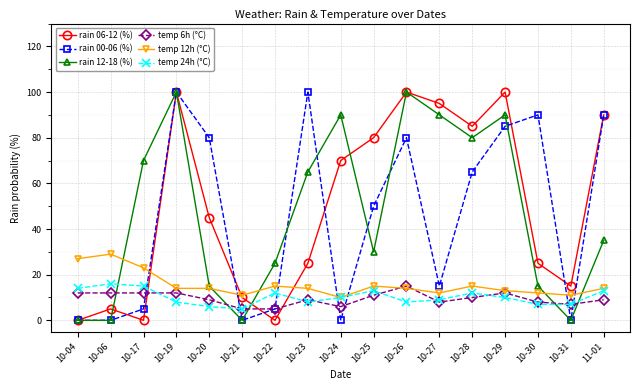

Reading left to right, extract all data points from this chart.

rain 06-12 (%): 10-04=0	10-06=5	10-17=0	10-19=100	10-20=45	10-21=10	10-22=0	10-23=25	10-24=70	10-25=80	10-26=100	10-27=95	10-28=85	10-29=100	10-30=25	10-31=15	11-01=90
rain 00-06 (%): 10-04=0	10-06=0	10-17=5	10-19=100	10-20=80	10-21=0	10-22=5	10-23=100	10-24=0	10-25=50	10-26=80	10-27=15	10-28=65	10-29=85	10-30=90	10-31=0	11-01=90
rain 12-18 (%): 10-04=0	10-06=0	10-17=70	10-19=100	10-20=15	10-21=0	10-22=25	10-23=65	10-24=90	10-25=30	10-26=100	10-27=90	10-28=80	10-29=90	10-30=15	10-31=0	11-01=35
temp 6h (°C): 10-04=12	10-06=12	10-17=12	10-19=12	10-20=9	10-21=5	10-22=5	10-23=9	10-24=6	10-25=11	10-26=15	10-27=8	10-28=10	10-29=12	10-30=8	10-31=7	11-01=9
temp 12h (°C): 10-04=27	10-06=29	10-17=23	10-19=14	10-20=14	10-21=11	10-22=15	10-23=14	10-24=10	10-25=15	10-26=14	10-27=12	10-28=15	10-29=13	10-30=12	10-31=11	11-01=14
temp 24h (°C): 10-04=14	10-06=16	10-17=15	10-19=8	10-20=6	10-21=5	10-22=12	10-23=8	10-24=10	10-25=13	10-26=8	10-27=9	10-28=12	10-29=10	10-30=7	10-31=7	11-01=13